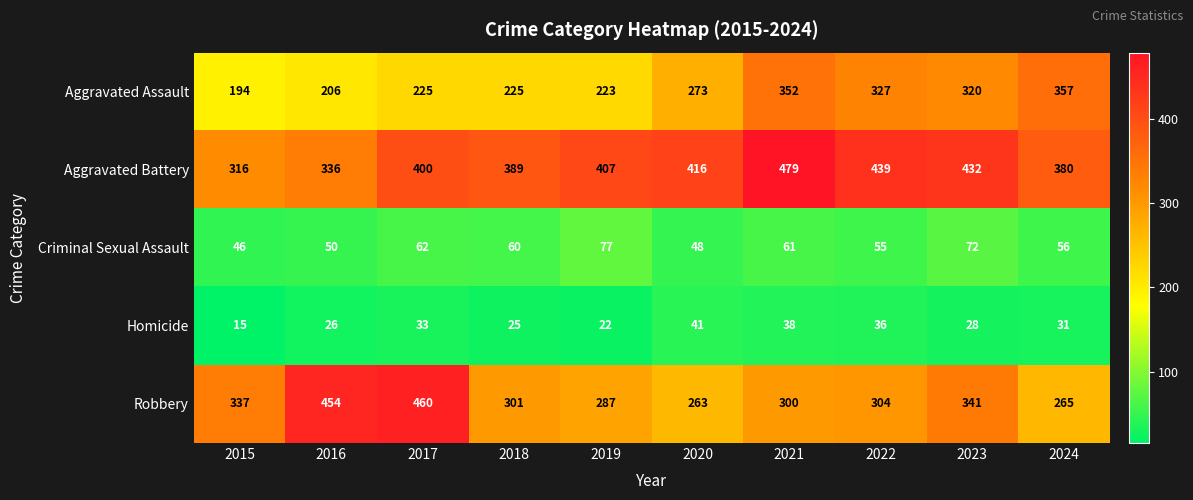

What is the lowest value of the Criminal Sexual Assault series?

46